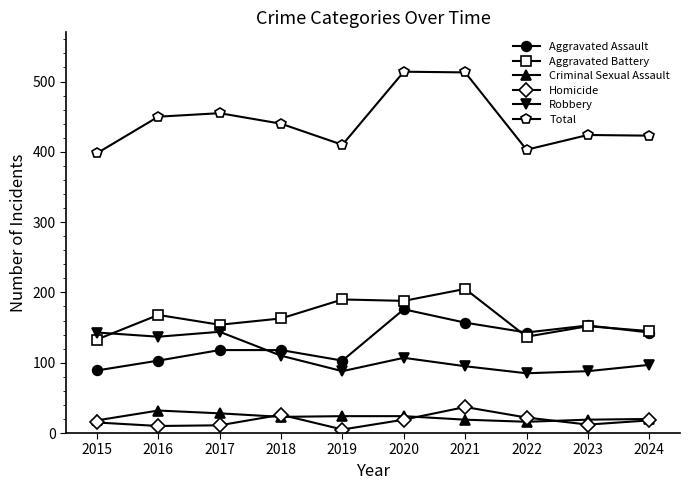

True or false: Total and Robbery cross at least once.

False